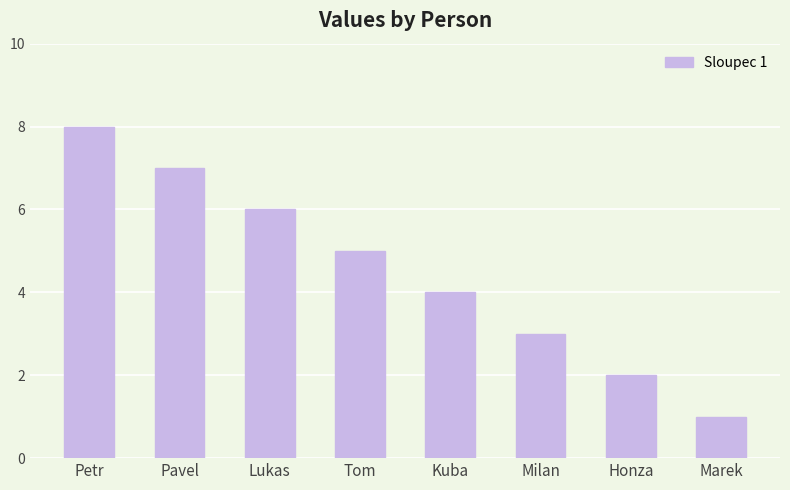

What is the difference between the second highest and second lowest values?

5